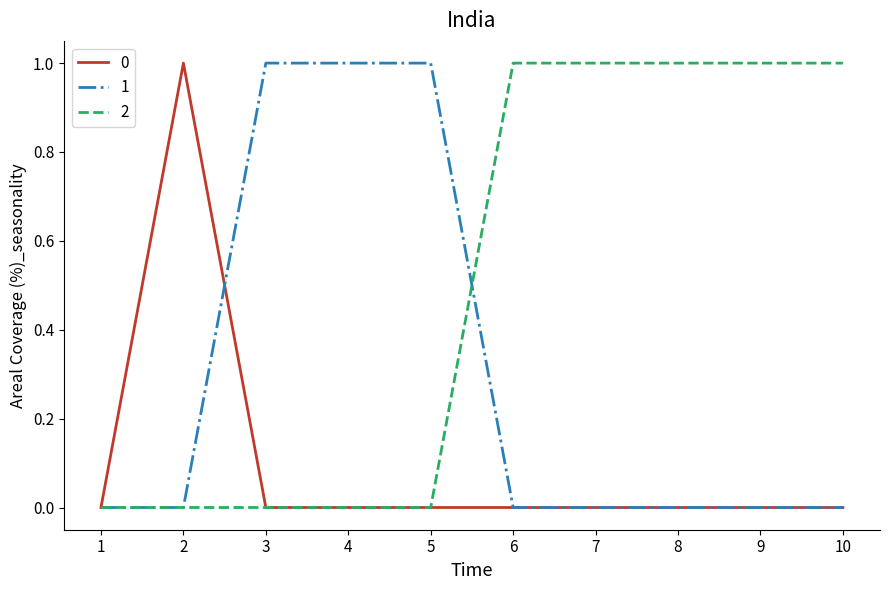

Reading left to right, what are all the values shown in this chart?

0: 1=0	2=1	3=0	4=0	5=0	6=0	7=0	8=0	9=0	10=0
1: 1=0	2=0	3=1	4=1	5=1	6=0	7=0	8=0	9=0	10=0
2: 1=0	2=0	3=0	4=0	5=0	6=1	7=1	8=1	9=1	10=1